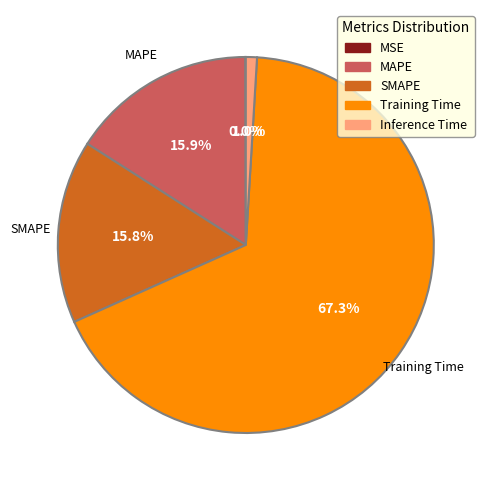

Which has a higher value, SMAPE or Inference Time?

SMAPE